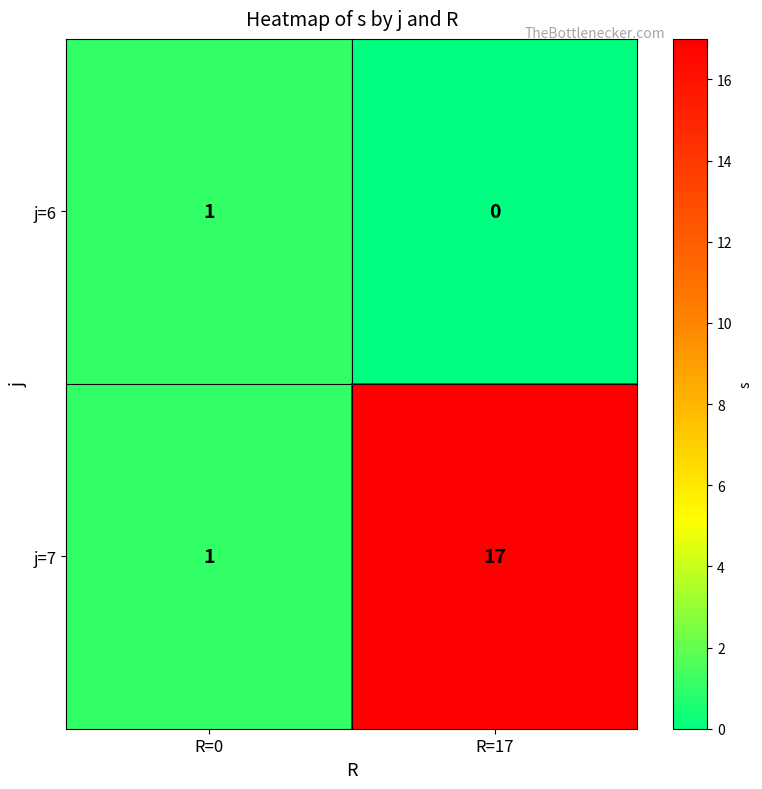

The j=7 series shows 25 at R=17. True or false?

False